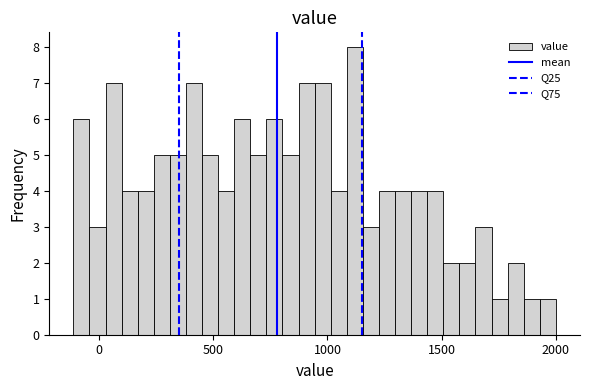

Read against the x-axis, roughly where is the centre of the tallest bar?

1100